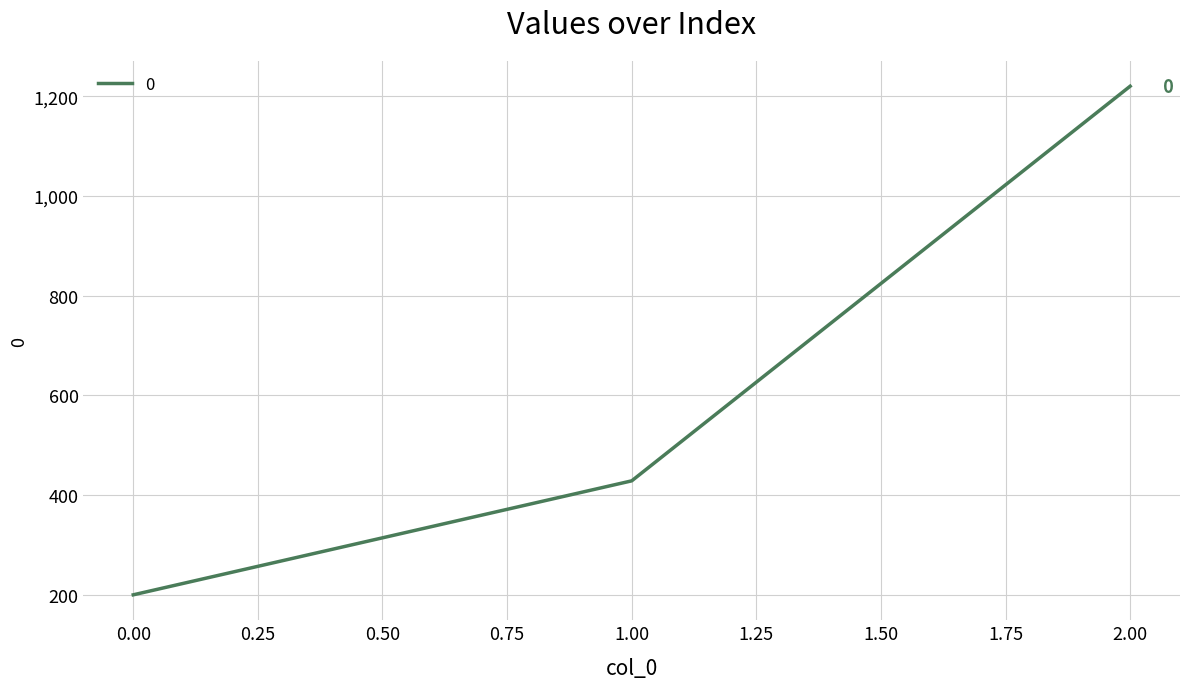

What is the sum of all values?

1848.6